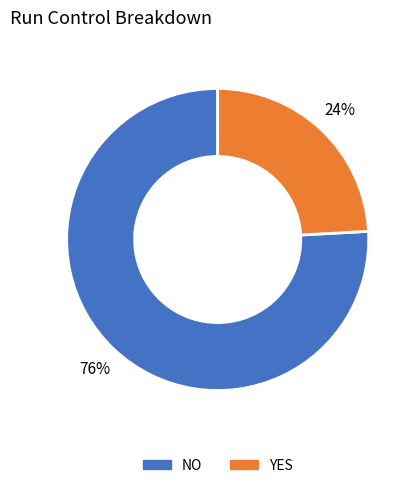

Count the number of slices in the pie.

2